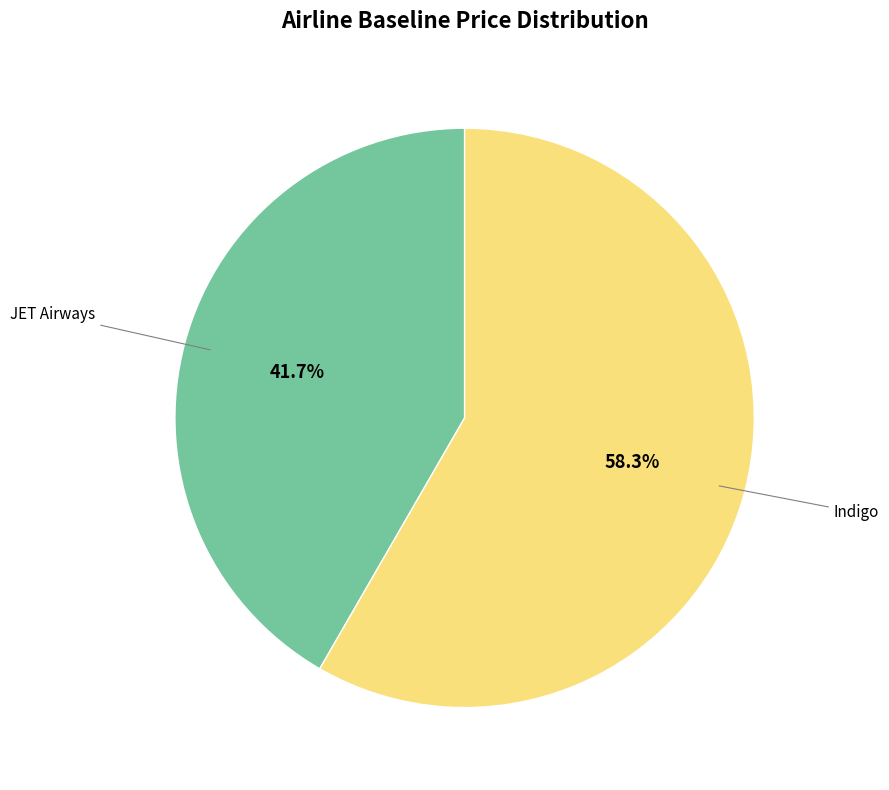

Is there a majority slice in this chart?

Yes